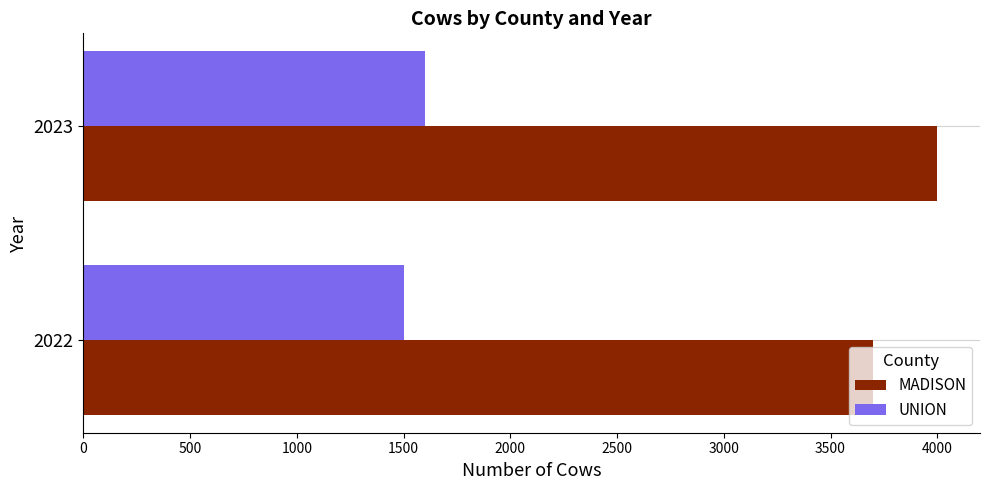

Read the MADISON value at 2022, to the nearest 50.

3700